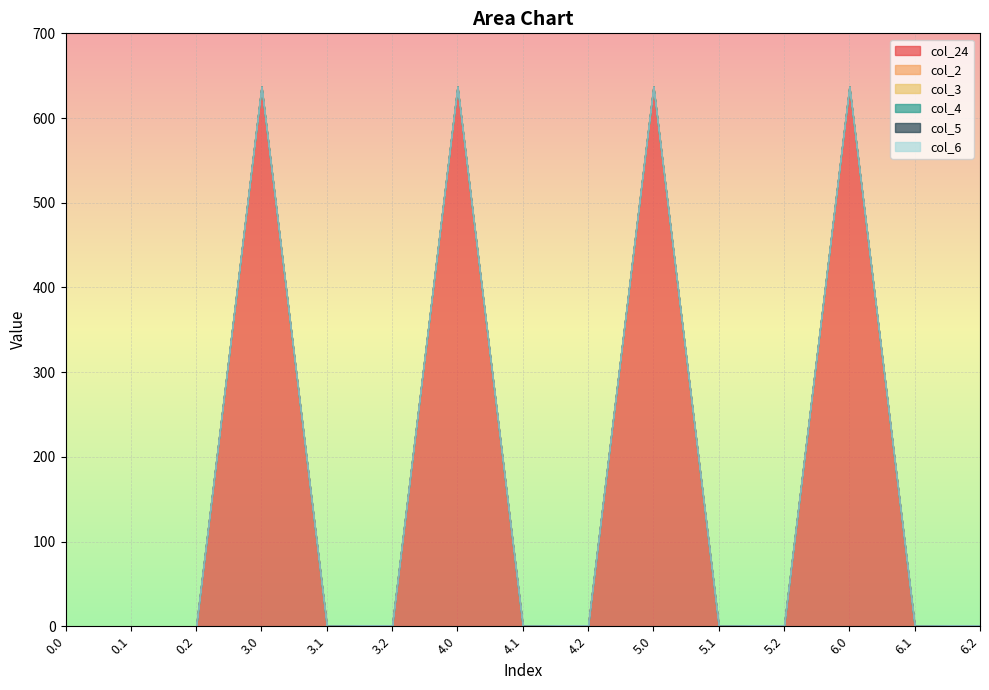

At which category is the sum across all series the highest?

3.0